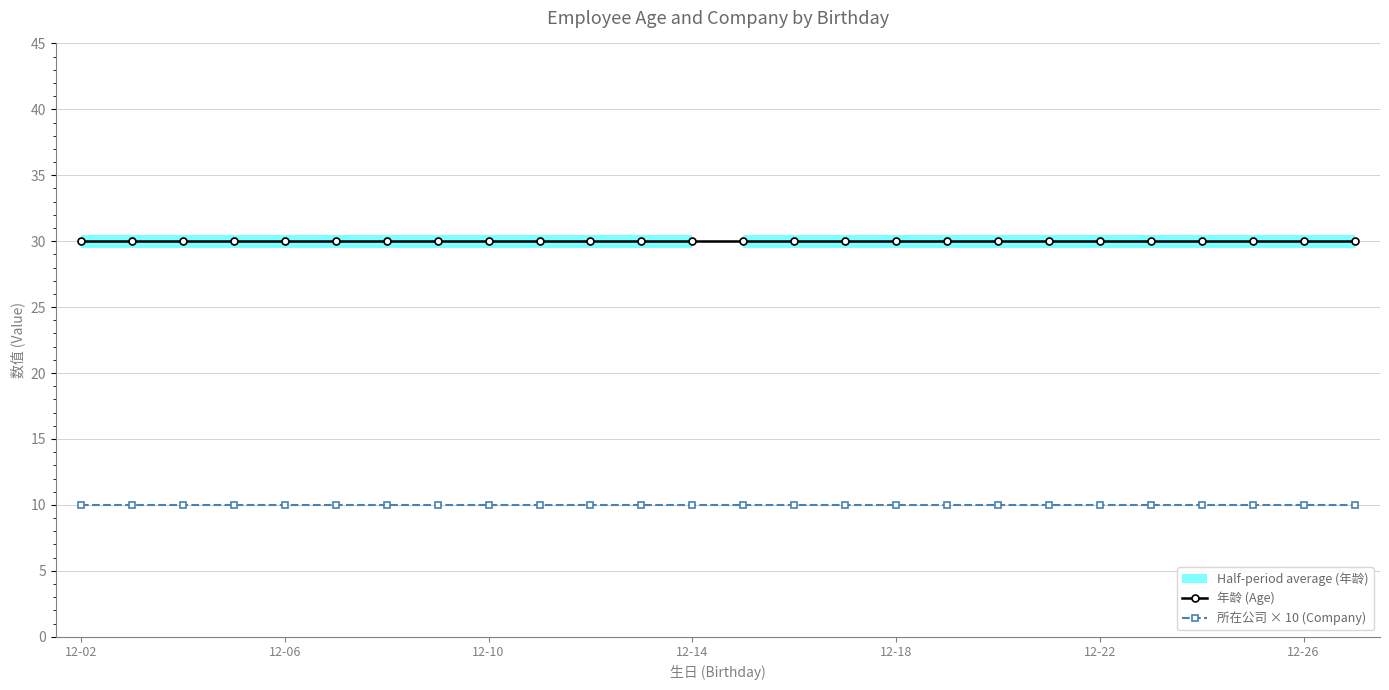

Reading right to left, transcribe all the data shown in this chart.

年龄 (Age): 30	30	30	30	30	30	30	30	30	30	30	30	30	30	30	30	30	30	30	30	30	30	30	30	30	30
所在公司 × 10 (Company): 10	10	10	10	10	10	10	10	10	10	10	10	10	10	10	10	10	10	10	10	10	10	10	10	10	10